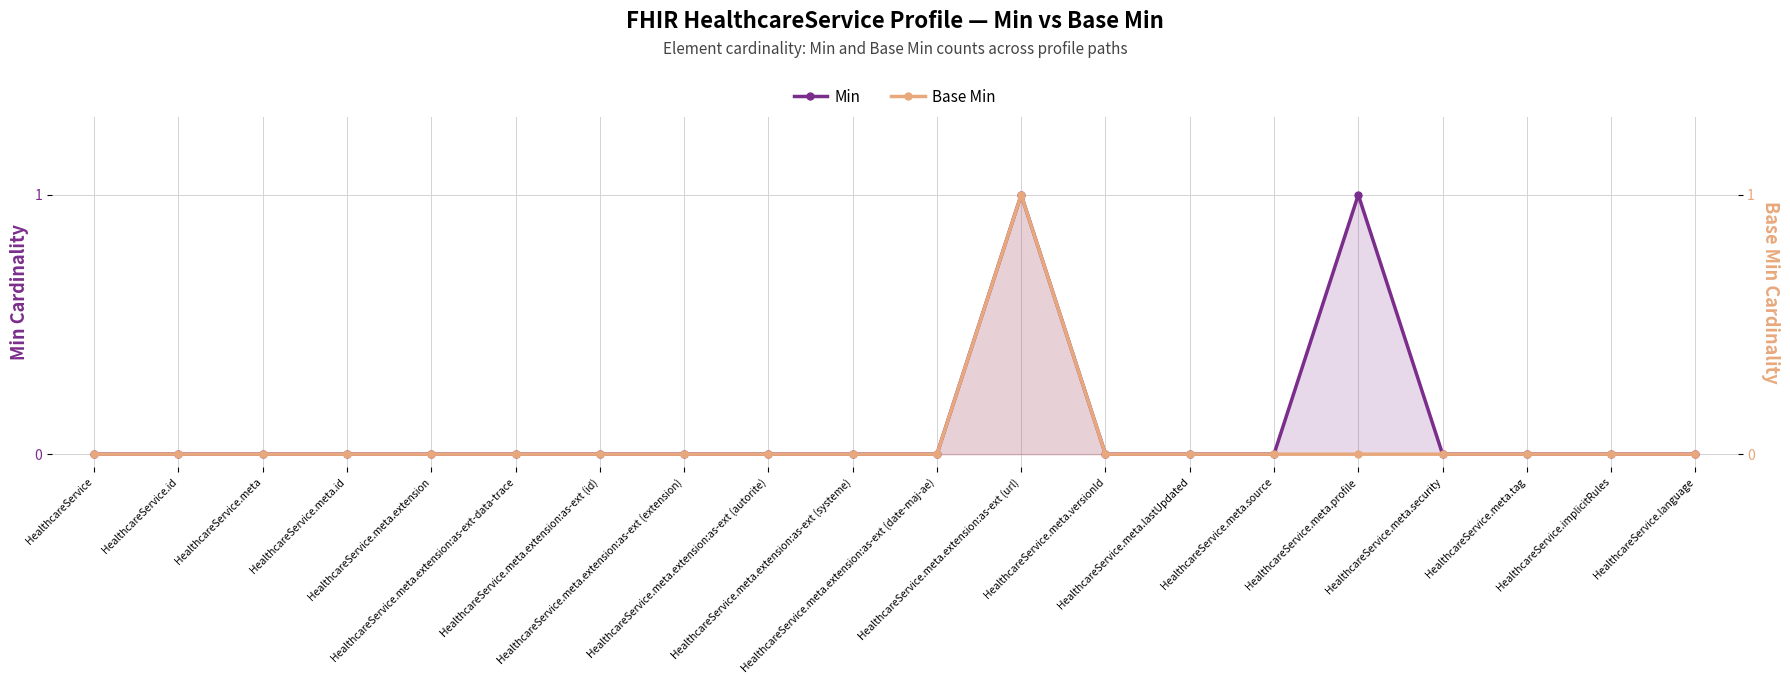

Reading left to right, extract all data points from this chart.

Min: 0	0	0	0	0	0	0	0	0	0	0	1	0	0	0	1	0	0	0	0
Base Min: 0	0	0	0	0	0	0	0	0	0	0	1	0	0	0	0	0	0	0	0